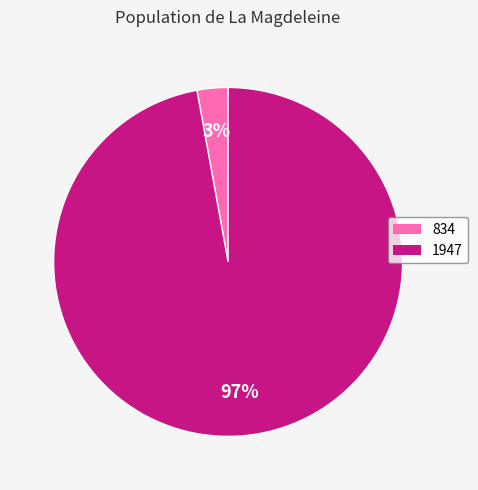

Do 1947 and 834 together represent more than half of the pie?

Yes